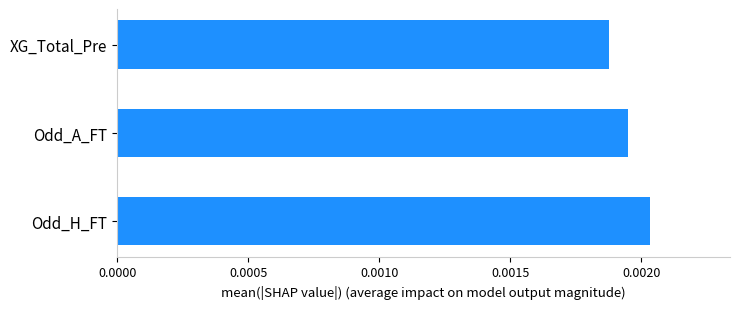

List the labels in order of value, largest first.

Odd_H_FT, Odd_A_FT, XG_Total_Pre